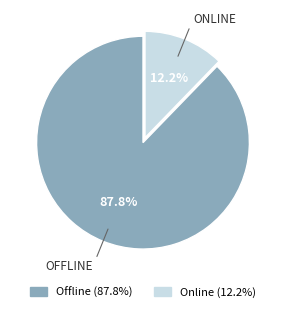

Do Offline and Online together represent more than half of the pie?

Yes